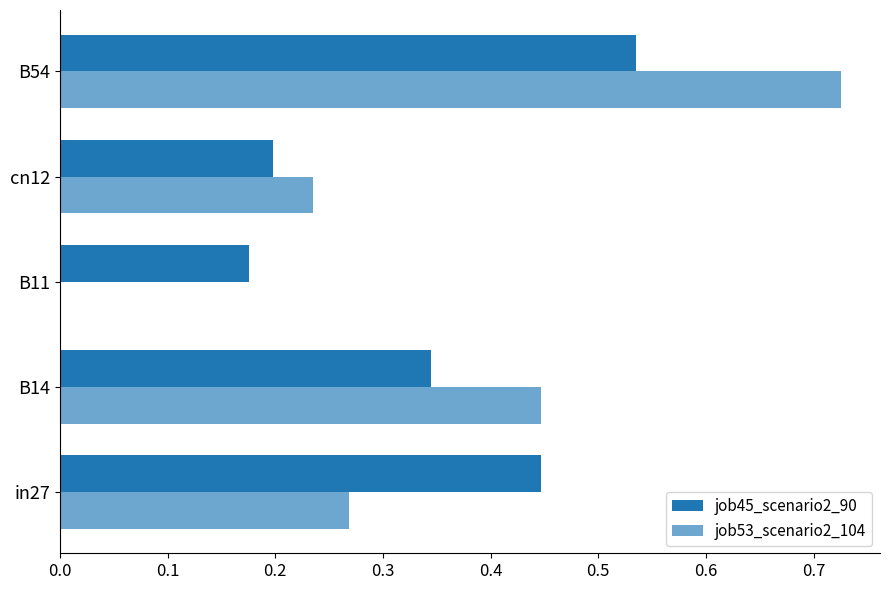

What is the value of the job53_scenario2_104 bar at the 2nd from the left?

0.4